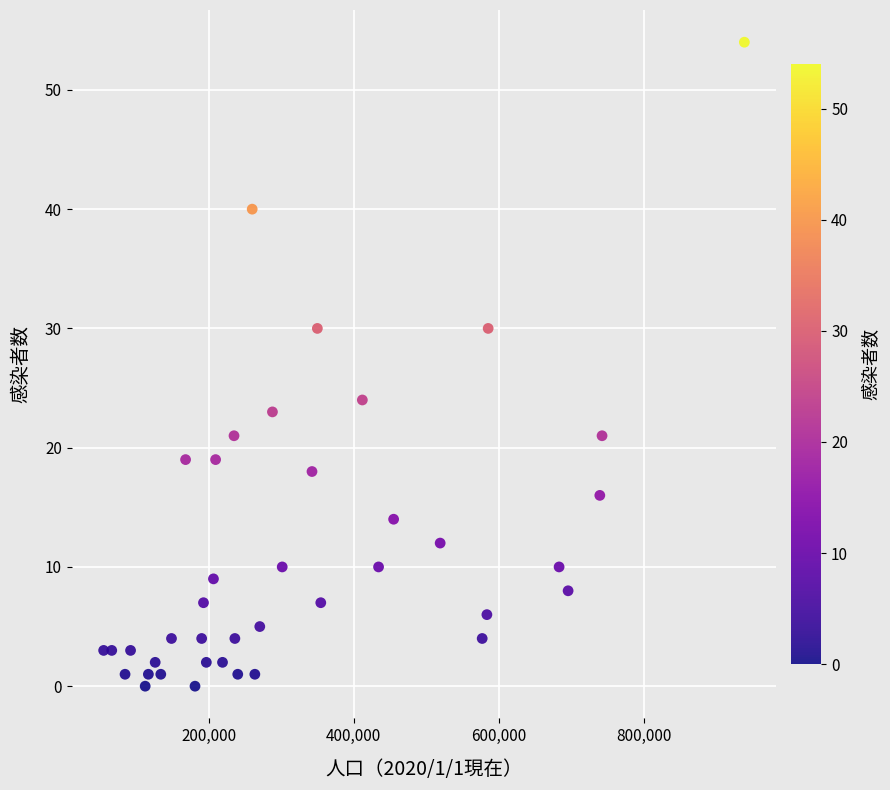

What is the range of X values (max minus min)?

884390